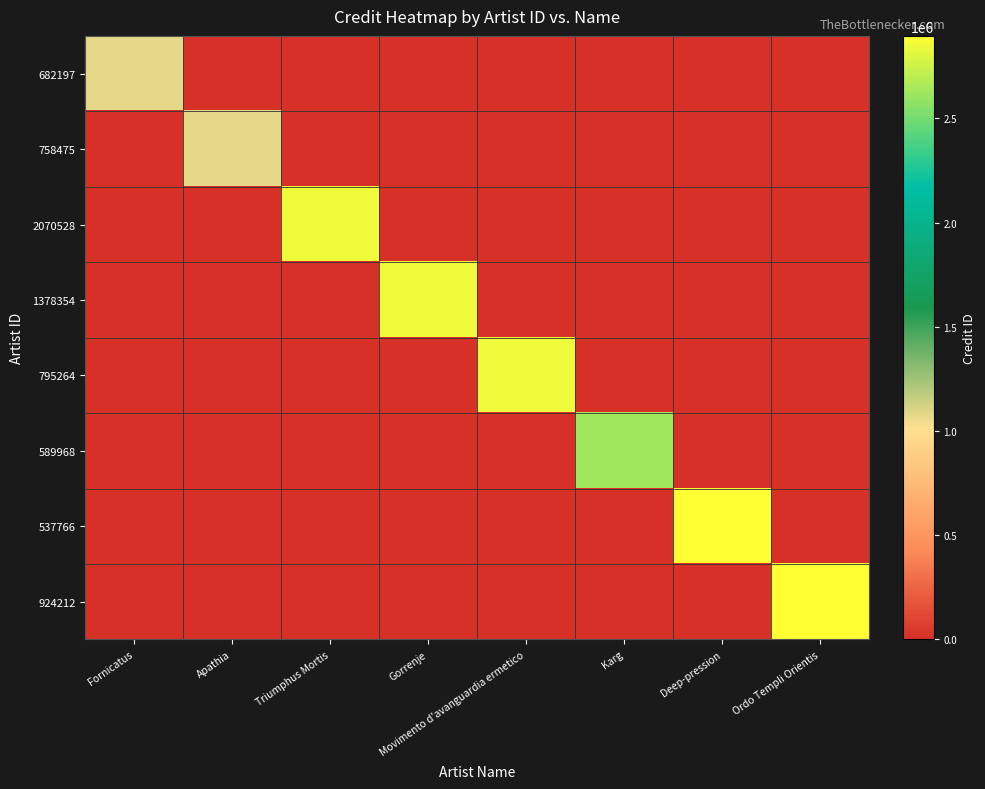

At how many categories does at least one series exceed 1205158?

6